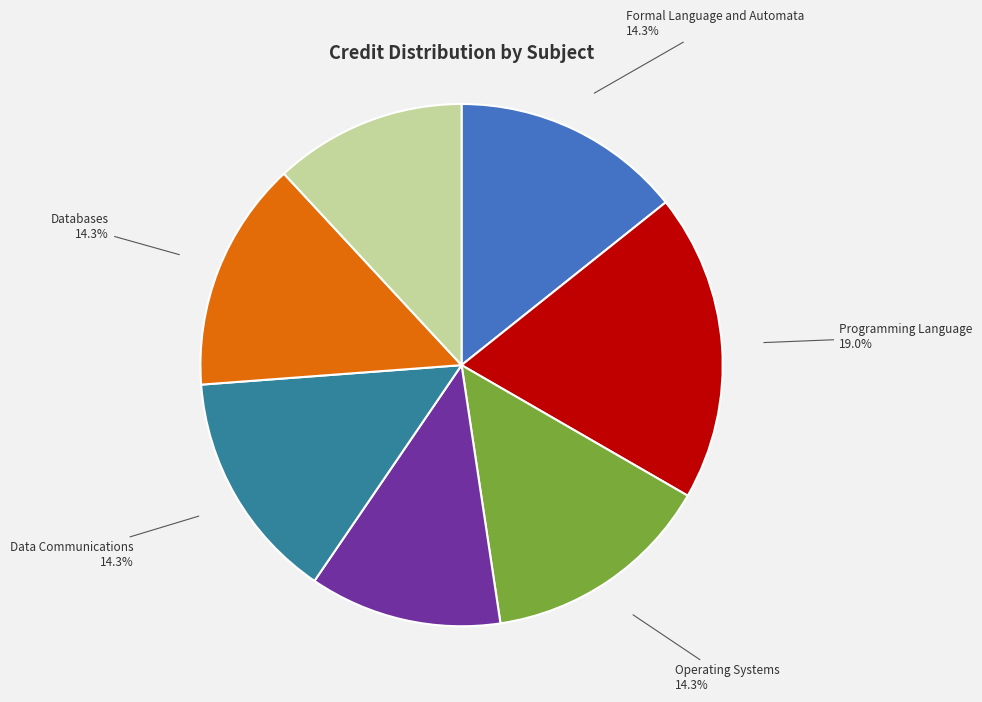

How many segments does this pie chart have?

7